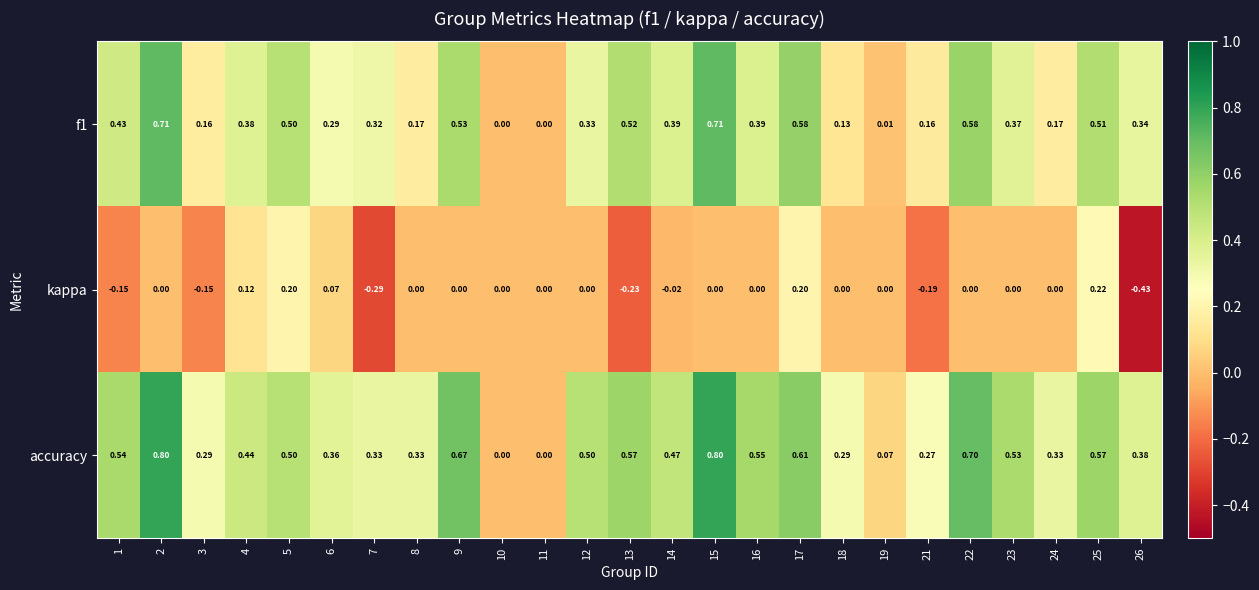

How many positive values does the accuracy series have?

23